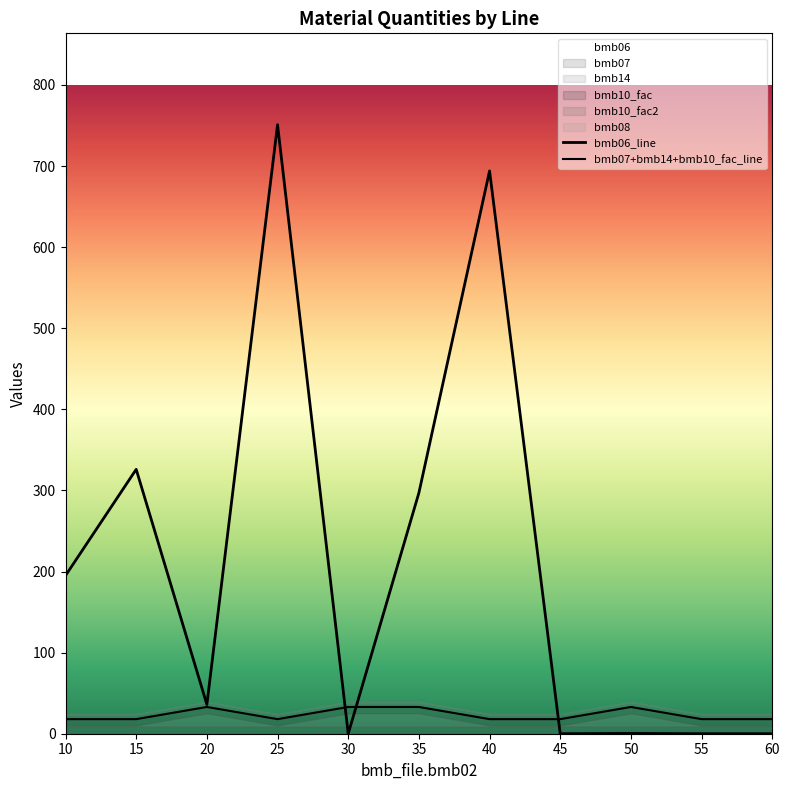

List the series in order of their overall mean, highest first.

bmb06_line, bmb07+bmb14+bmb10_fac_line